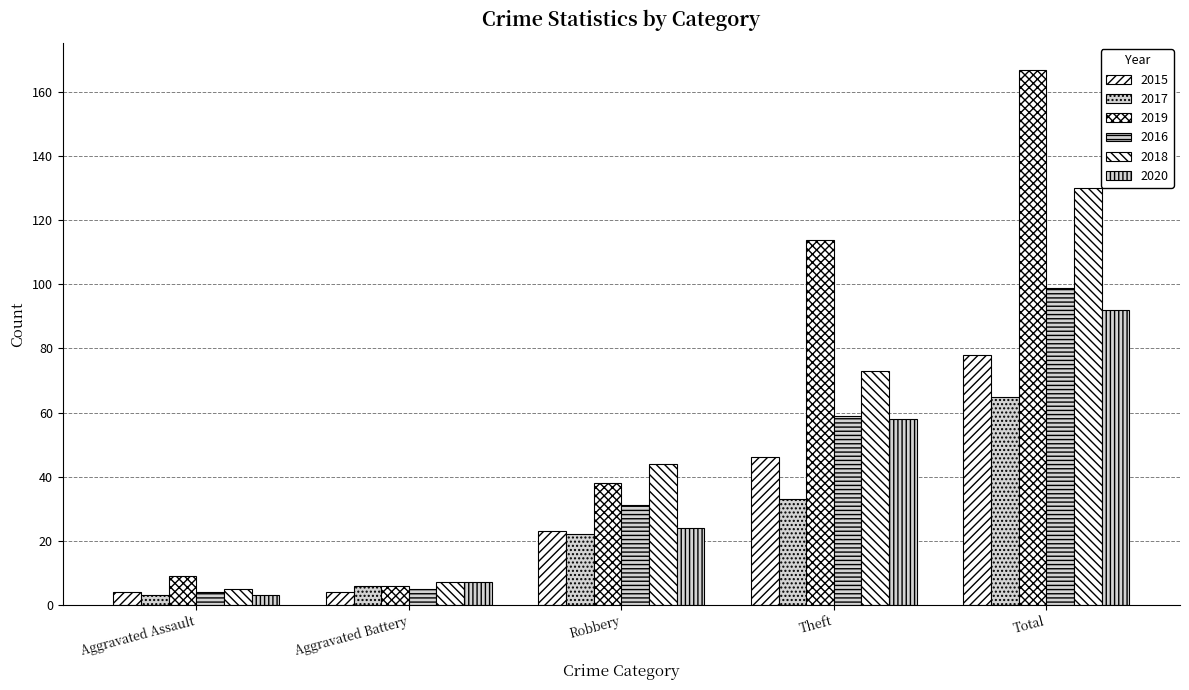

The 2016 series shows 41 at Total. True or false?

False